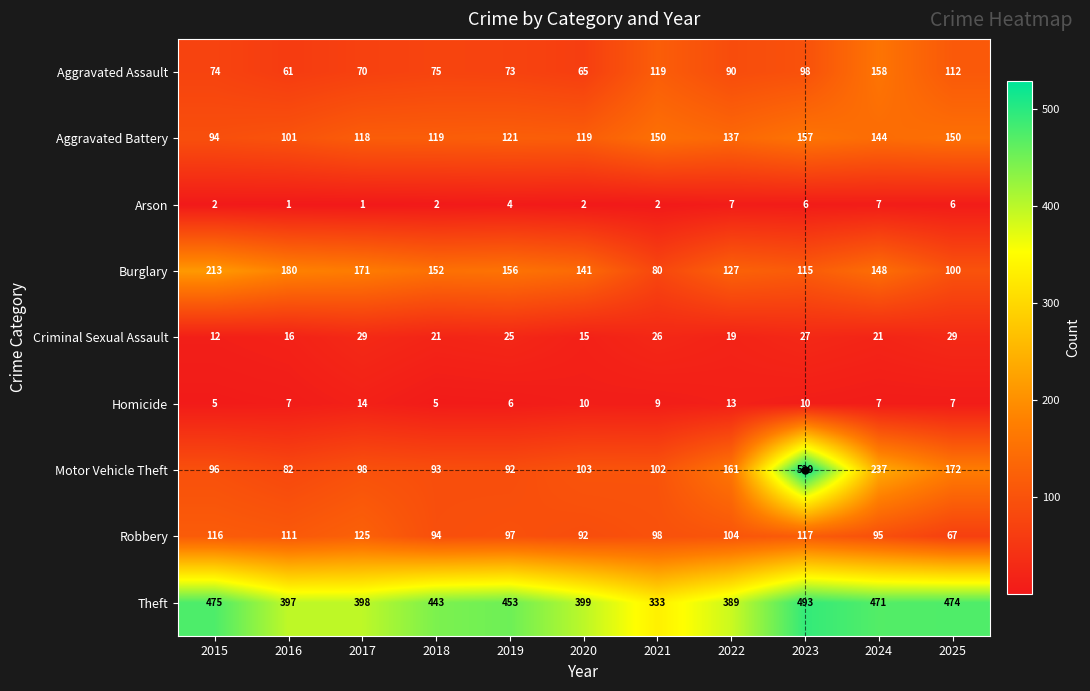

Which series has the largest total across all categories?

Theft